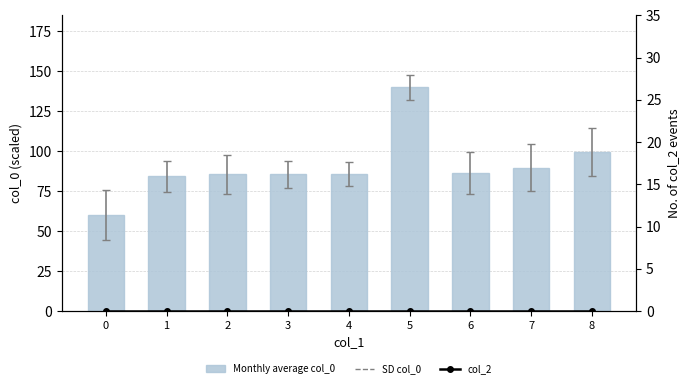

What is the difference between the highest and lowest values at 1?

84.3